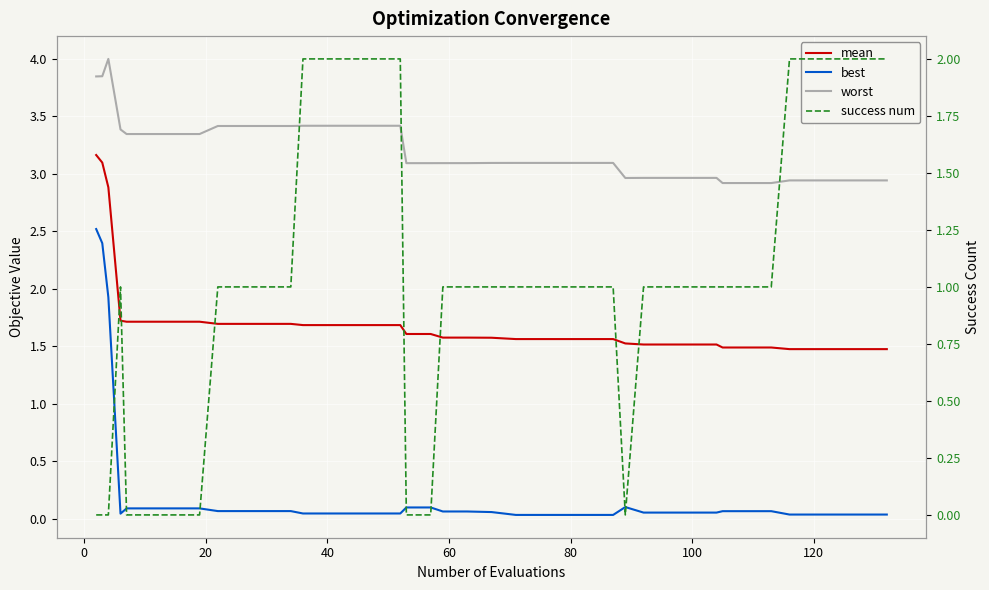

At how many categories does at least one series exceed 3?

27